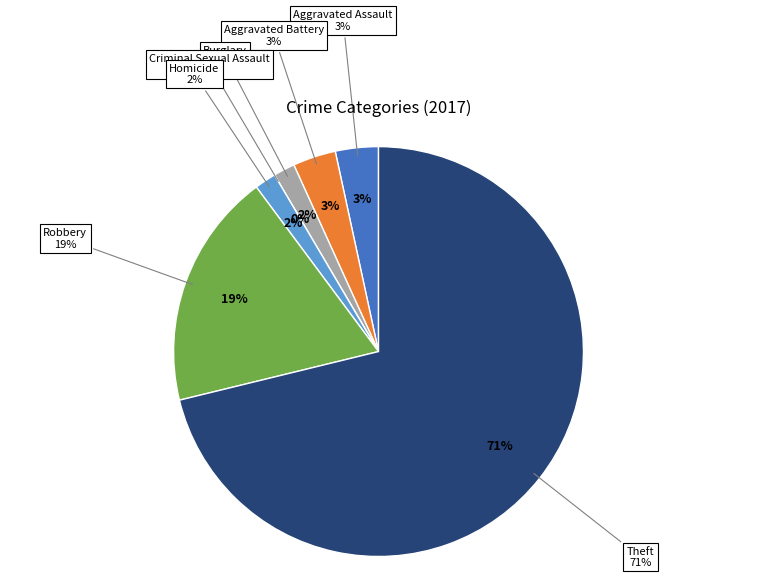

To the nearest percent, what percentage of the pie is Aggravated Battery?

3%